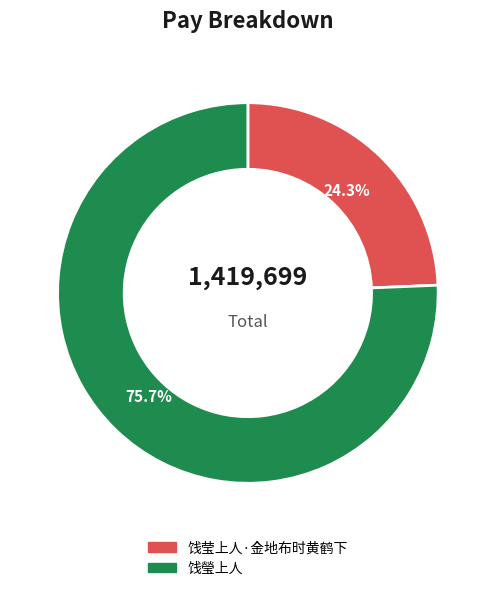

Which has a higher value, 饯莹上人·金地布时黄鹤下 or 饯瑩上人?

饯瑩上人